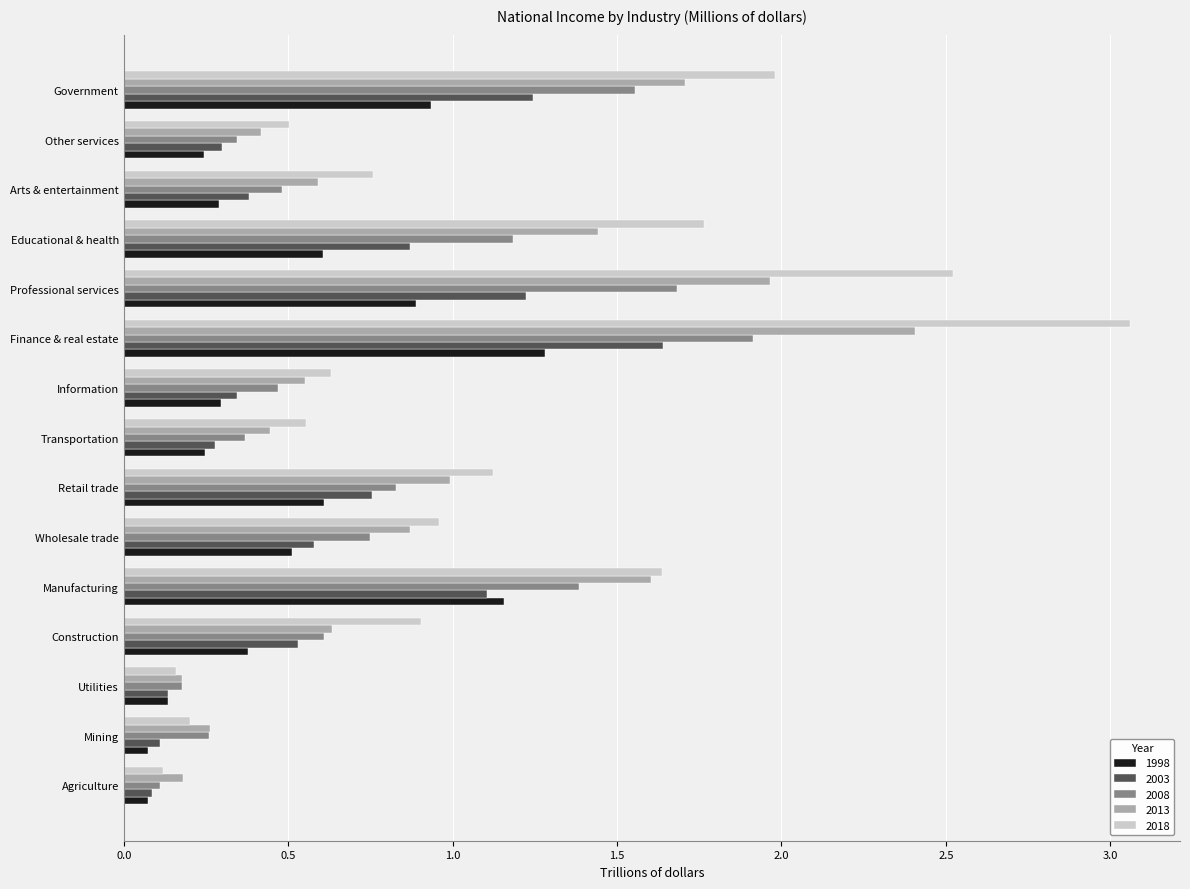

Which series has the widest spread of values?

2018